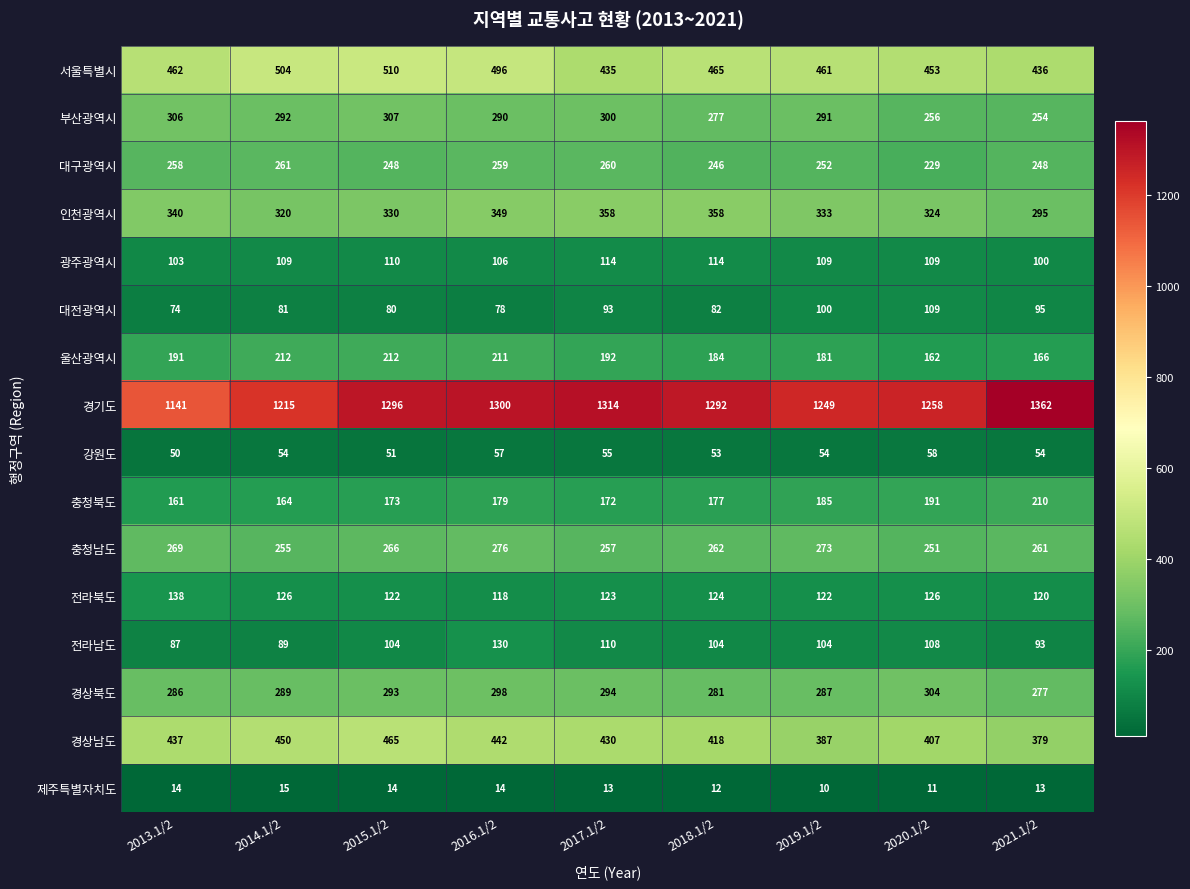

Is it true that 대구광역시 equals 407 at 2019.1/2?

False